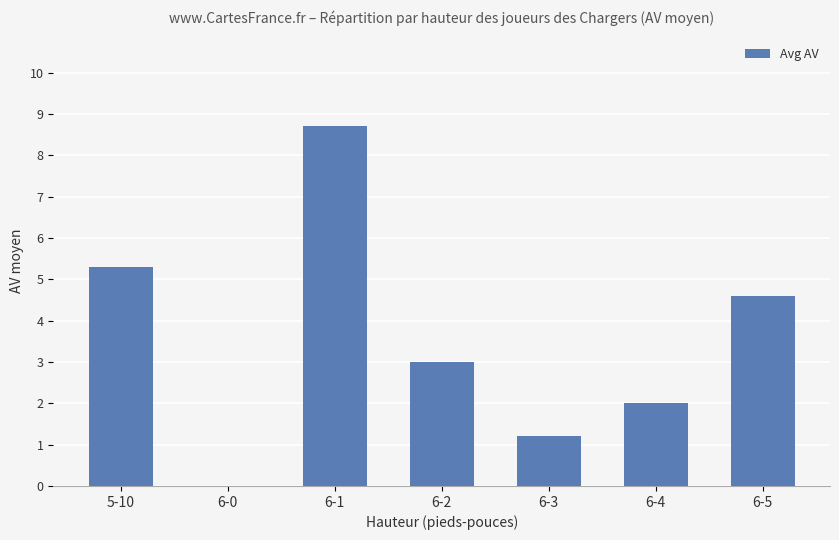

What is the maximum value shown in the chart?

8.7